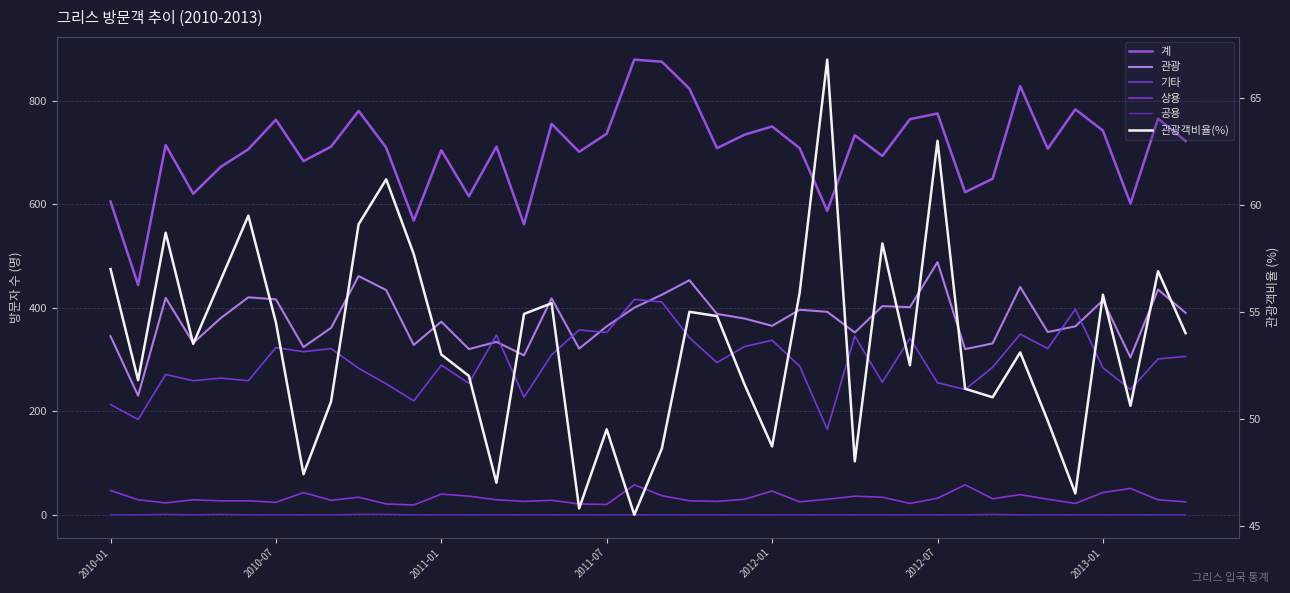

Does the chart display data point markers on the line(s)?

No